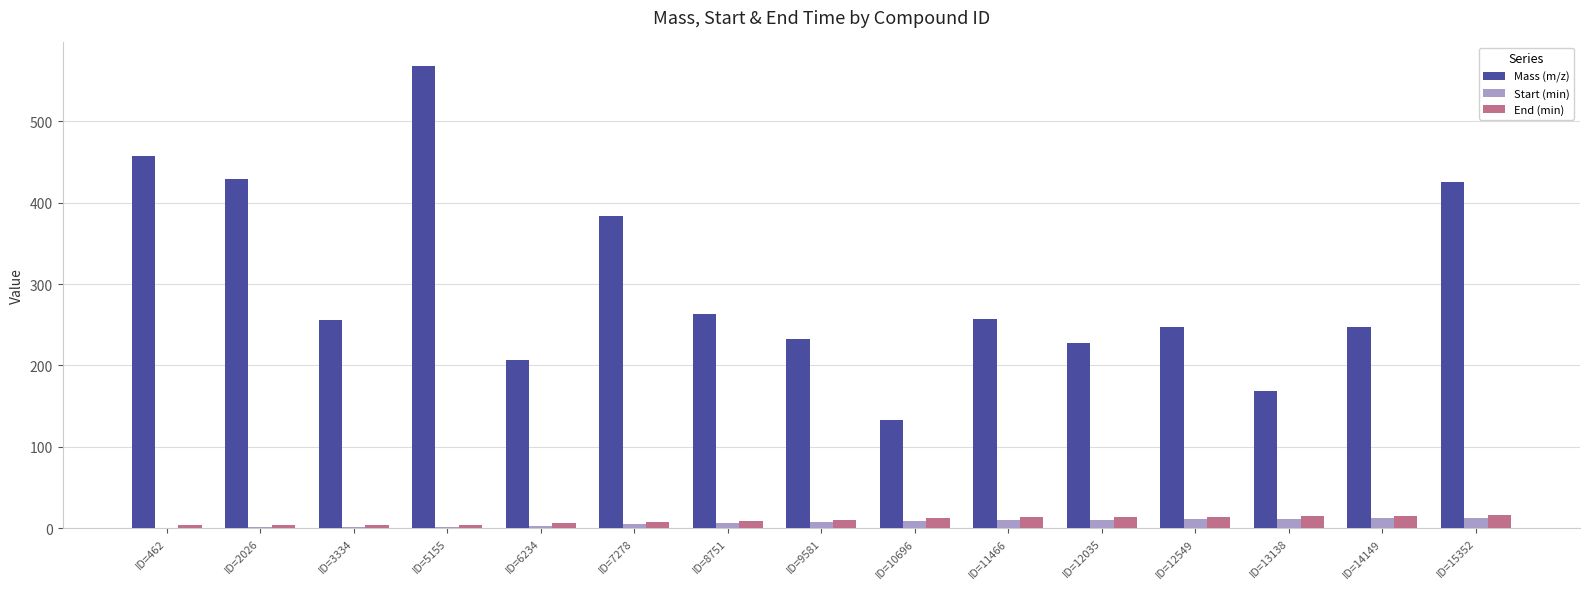

What is the approximate value of Start (min) at ID=15352?

12.9